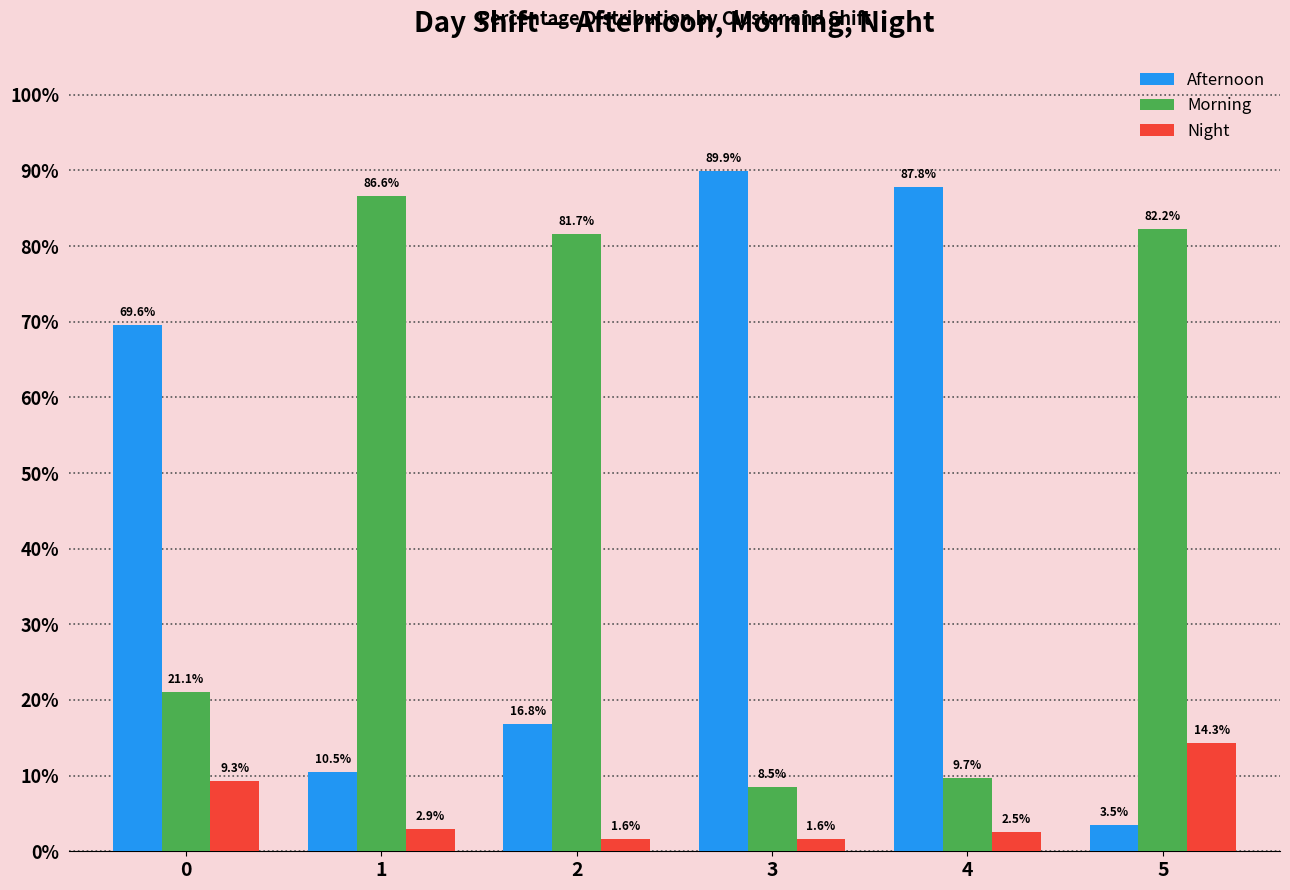

What is the sum of the Night values at 4 and 0?

11.8